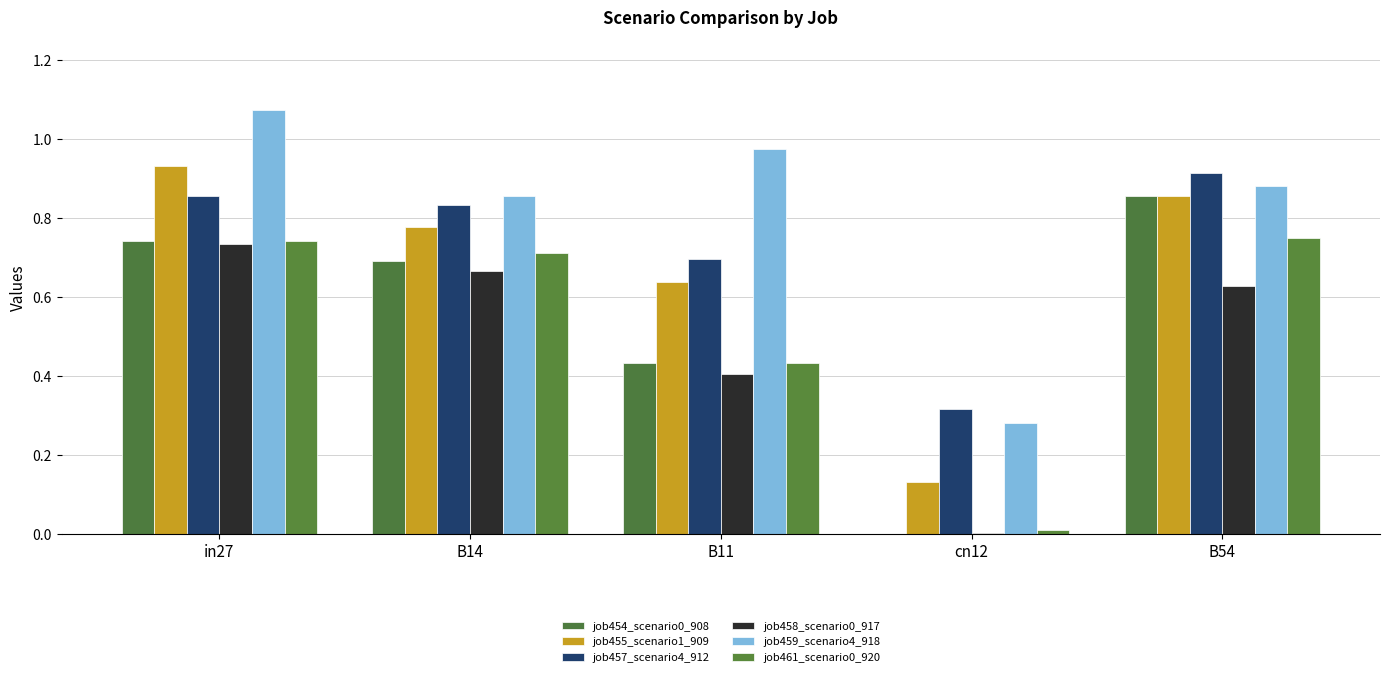

The value of job455_scenario1_909 at B54 is 0.5. True or false?

False